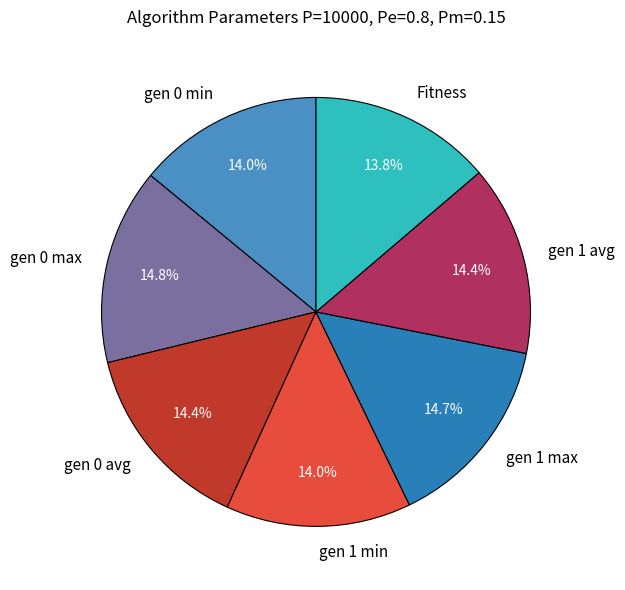

How many segments does this pie chart have?

7